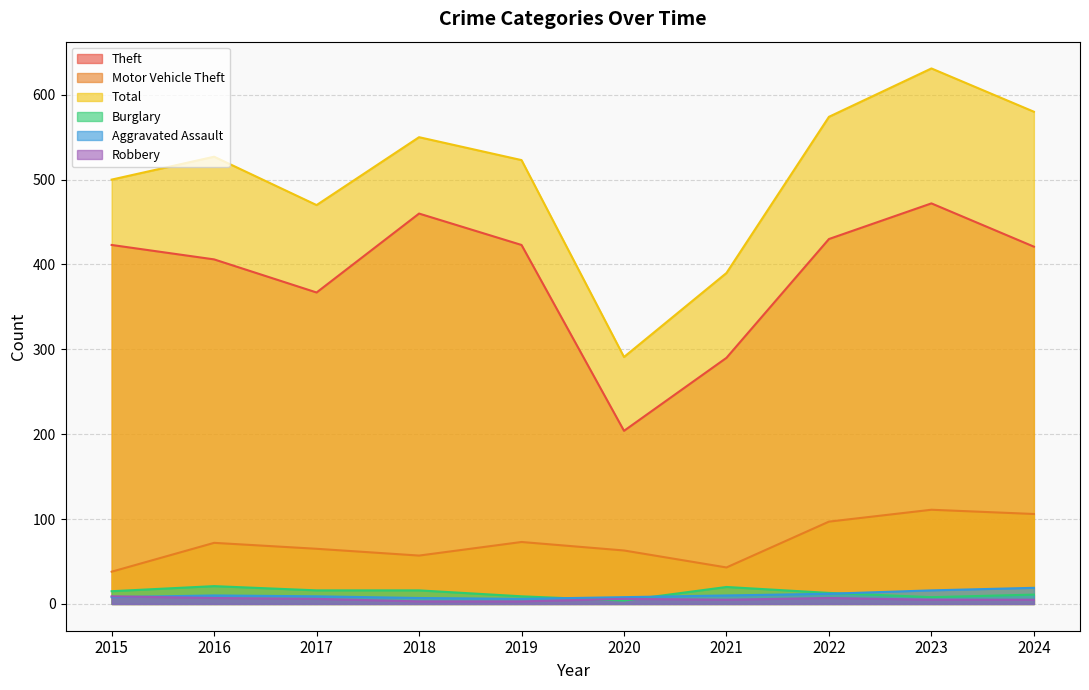

What are all the series names shown in the legend?

Theft, Motor Vehicle Theft, Total, Burglary, Aggravated Assault, Robbery